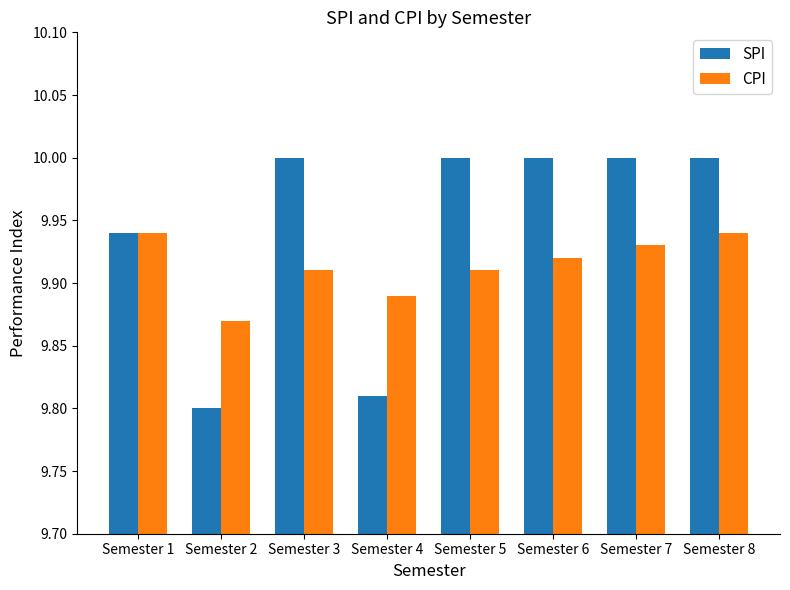

What is the difference between the CPI values at Semester 2 and Semester 1?

0.1